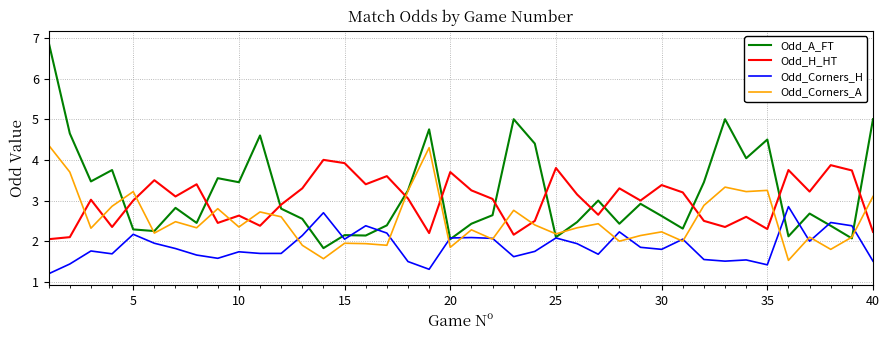

What is the smallest value displayed?

1.2